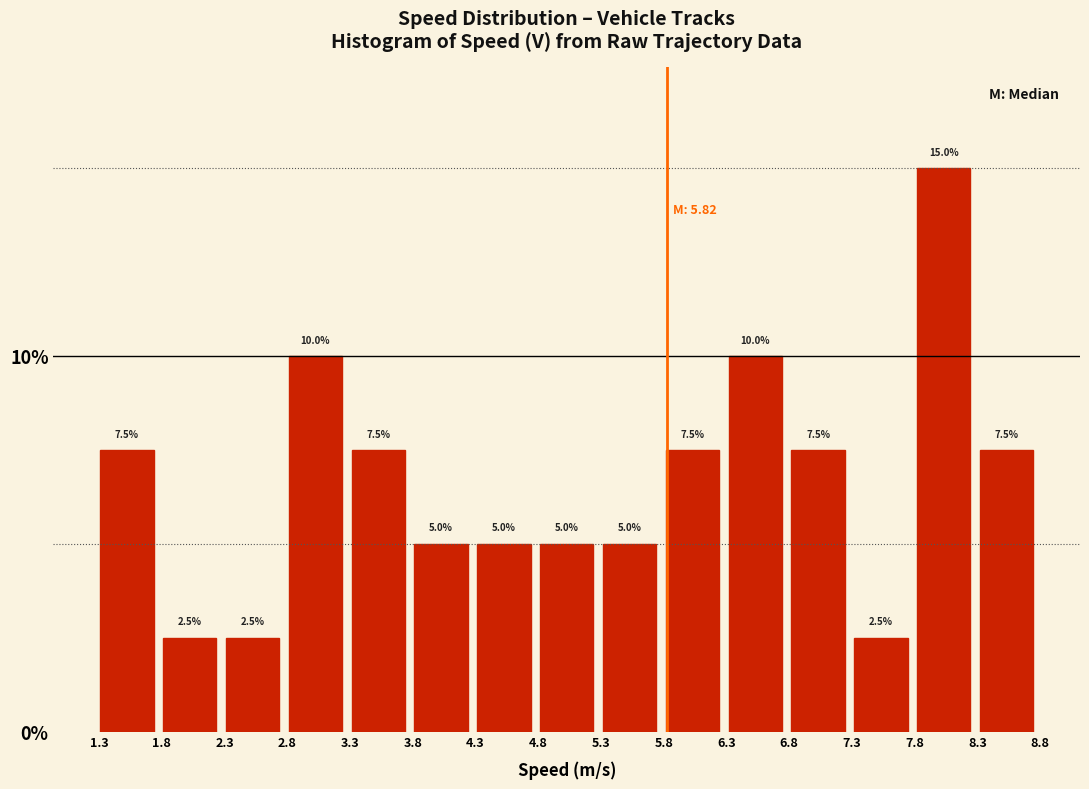

What is the height of the bar covering 3.75 to 4.30 on the x-axis? The bar edges are not printed on the chart, so give them approximately, as read against the axis.

5.0